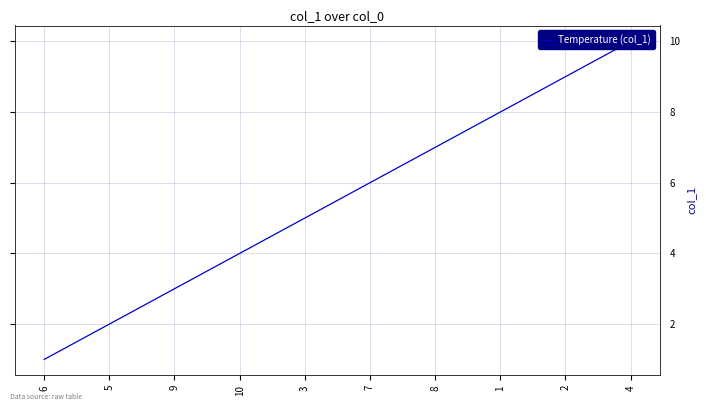

Reading left to right, what are all the values shown in this chart?

1	2	3	4	5	6	7	8	9	10